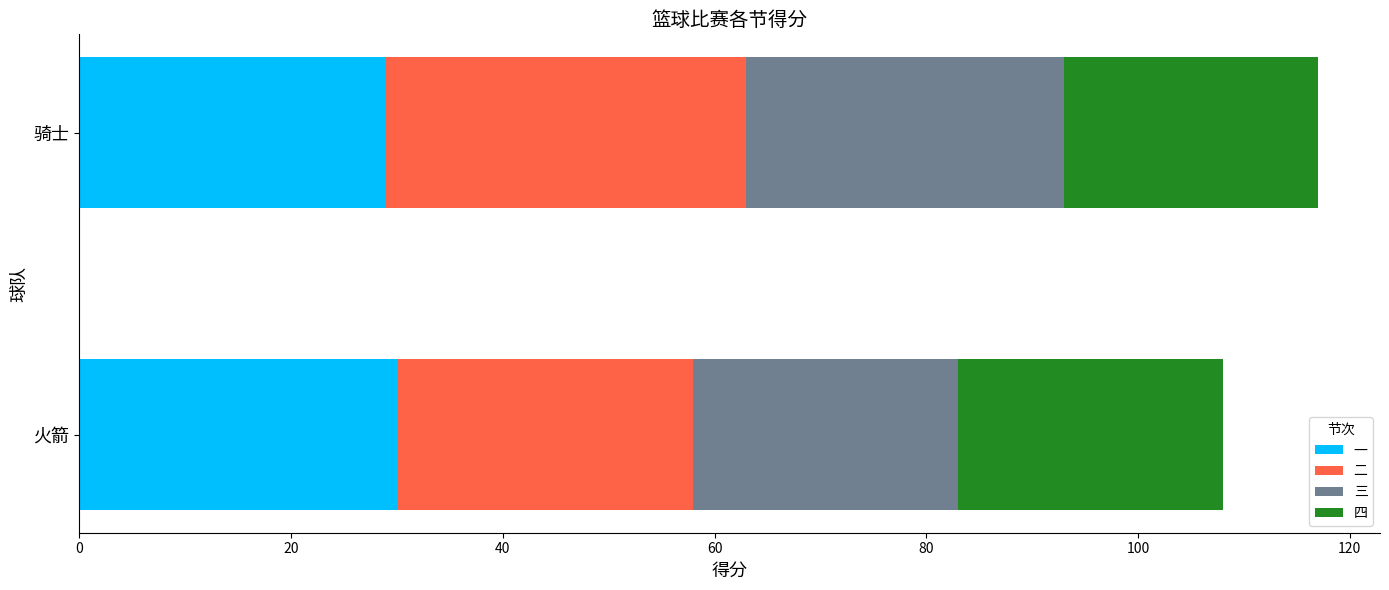

What is the highest value of the 一 series?

30